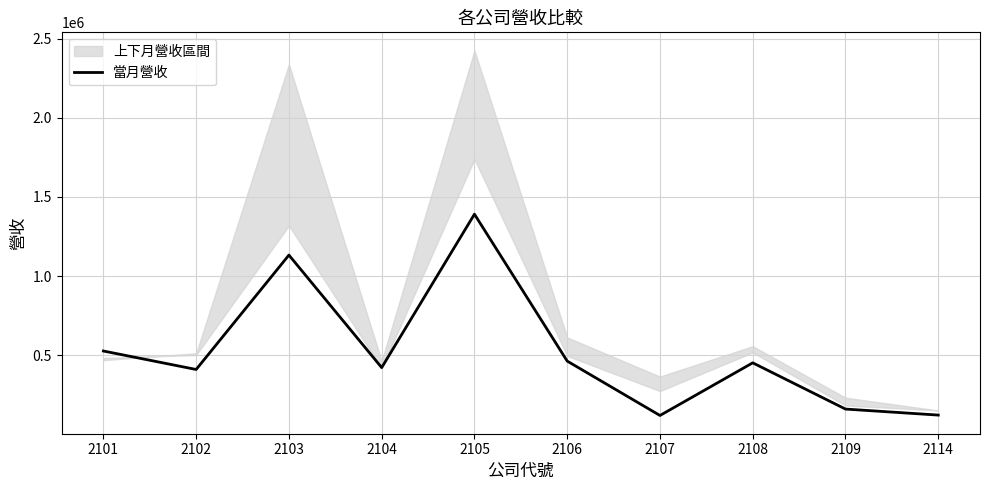

Rank the categories by value from lowest to highest.

2107, 2114, 2109, 2102, 2104, 2108, 2106, 2101, 2103, 2105